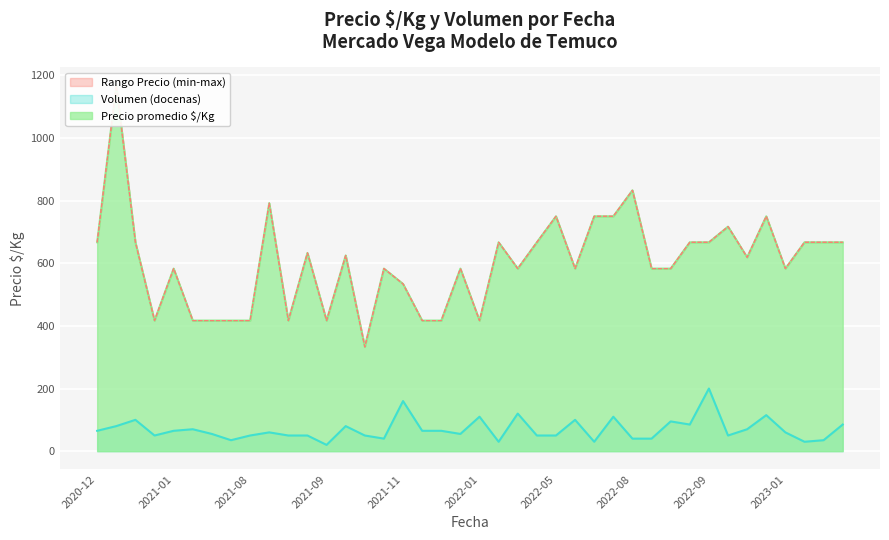

What is the maximum value for Volumen (docenas)?

200